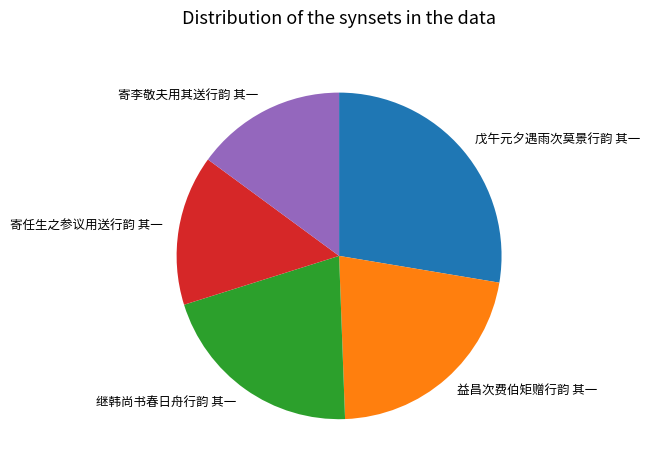

Between 戊午元夕遇雨次莫景行韵 其一 and 益昌次费伯矩赠行韵 其一, which is larger?

戊午元夕遇雨次莫景行韵 其一